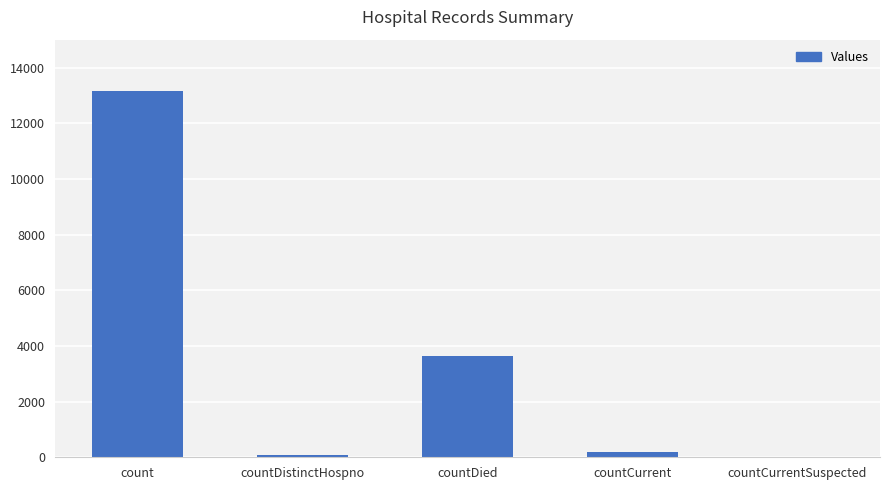

What is the greatest value displayed?

13152